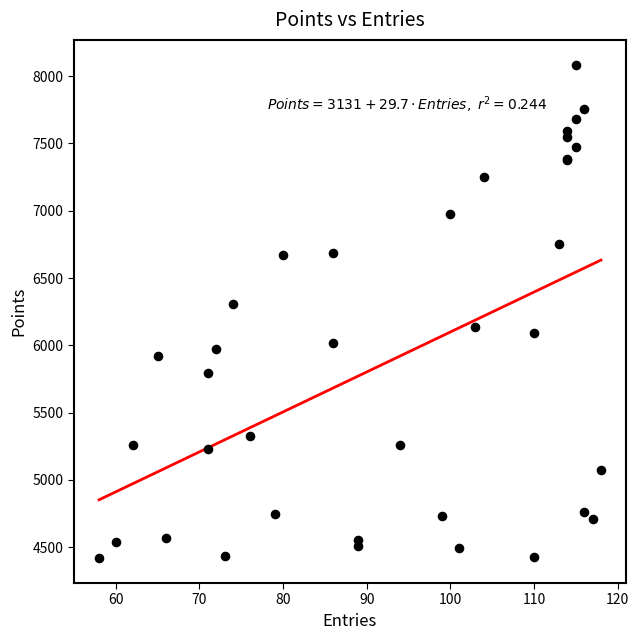

What Y value in the scatter plot is closest to 6252?

6307